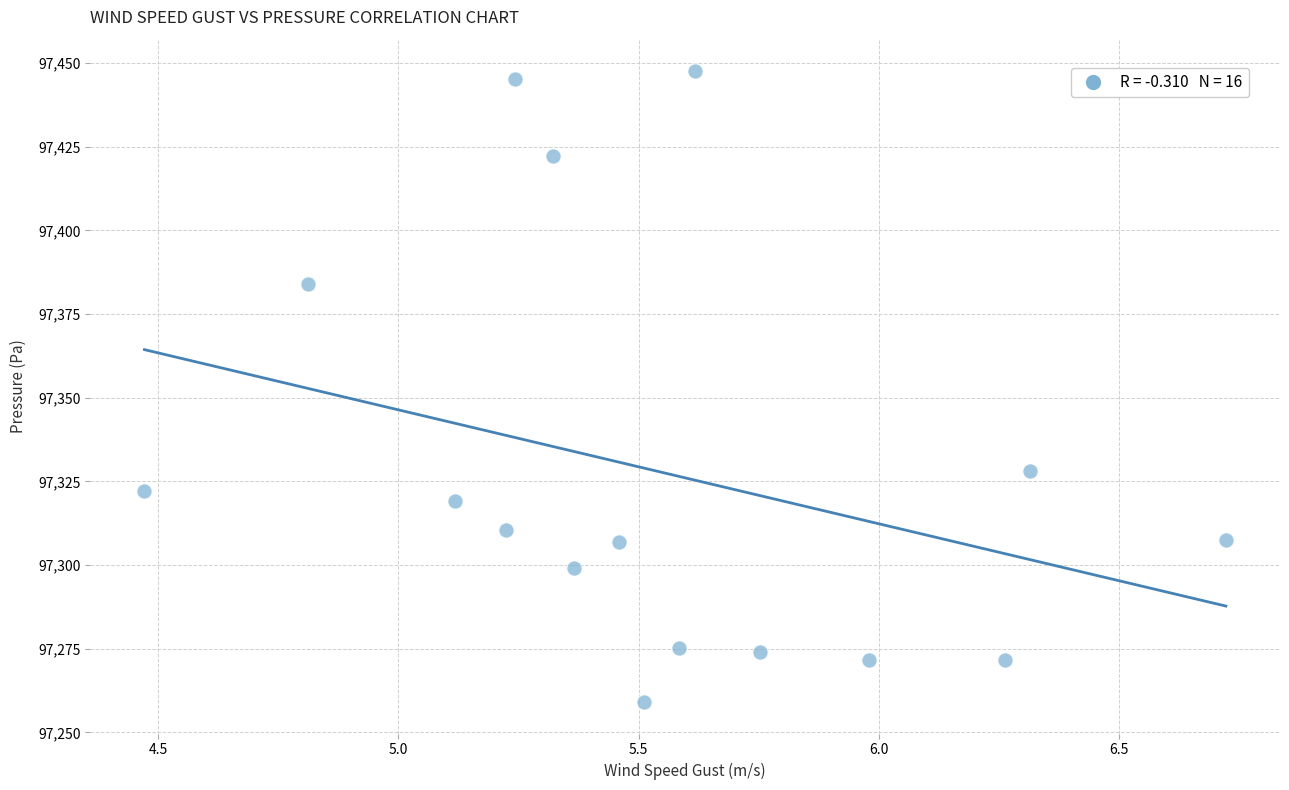

What is the range of Y values (max minus min)?

188.4